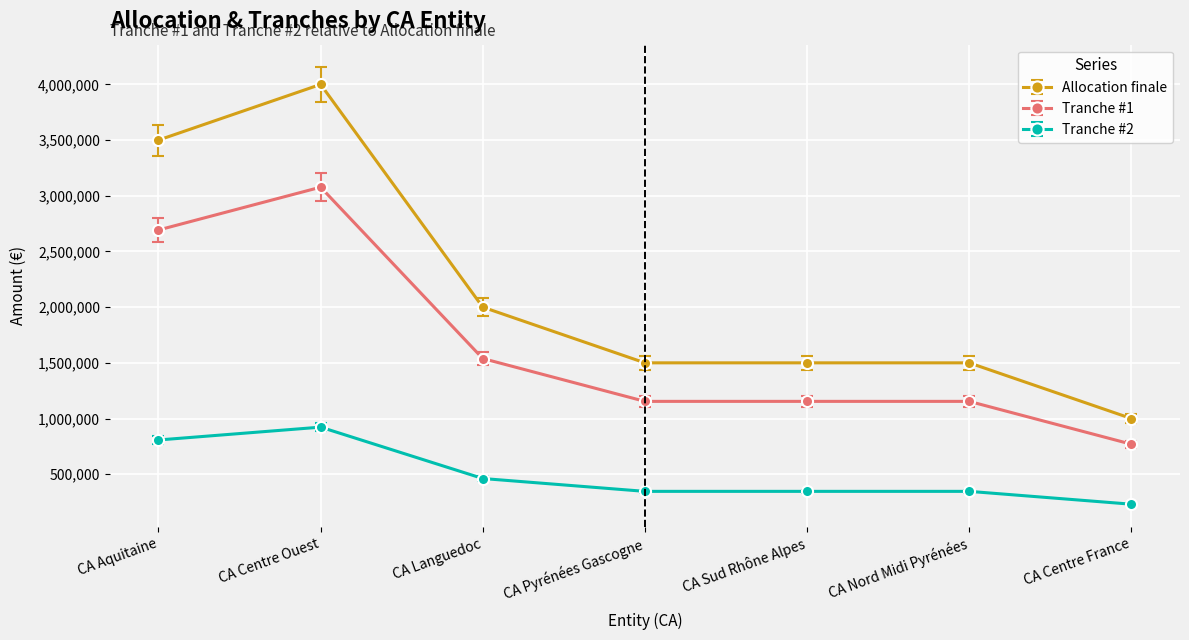

At which category is the sum across all series the highest?

CA Centre Ouest